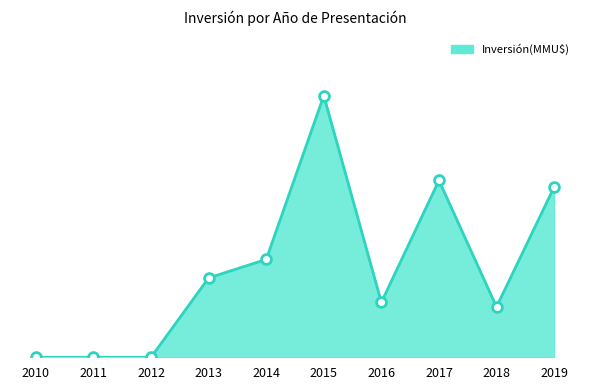

Between 2011 and 2012, which is larger?

2011